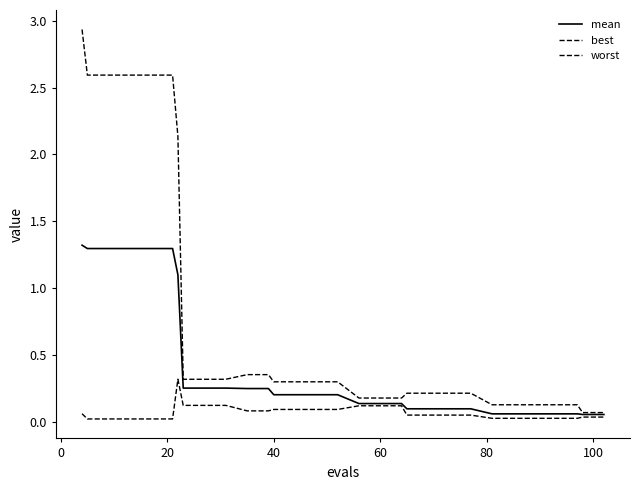

Which series has the largest range (max minus min)?

worst